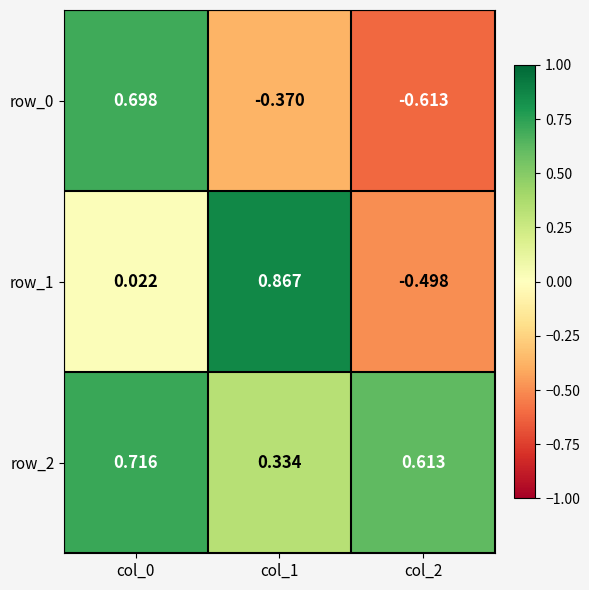

Is the value of row_1 at col_1 greater than the value of row_2 at col_2?

Yes